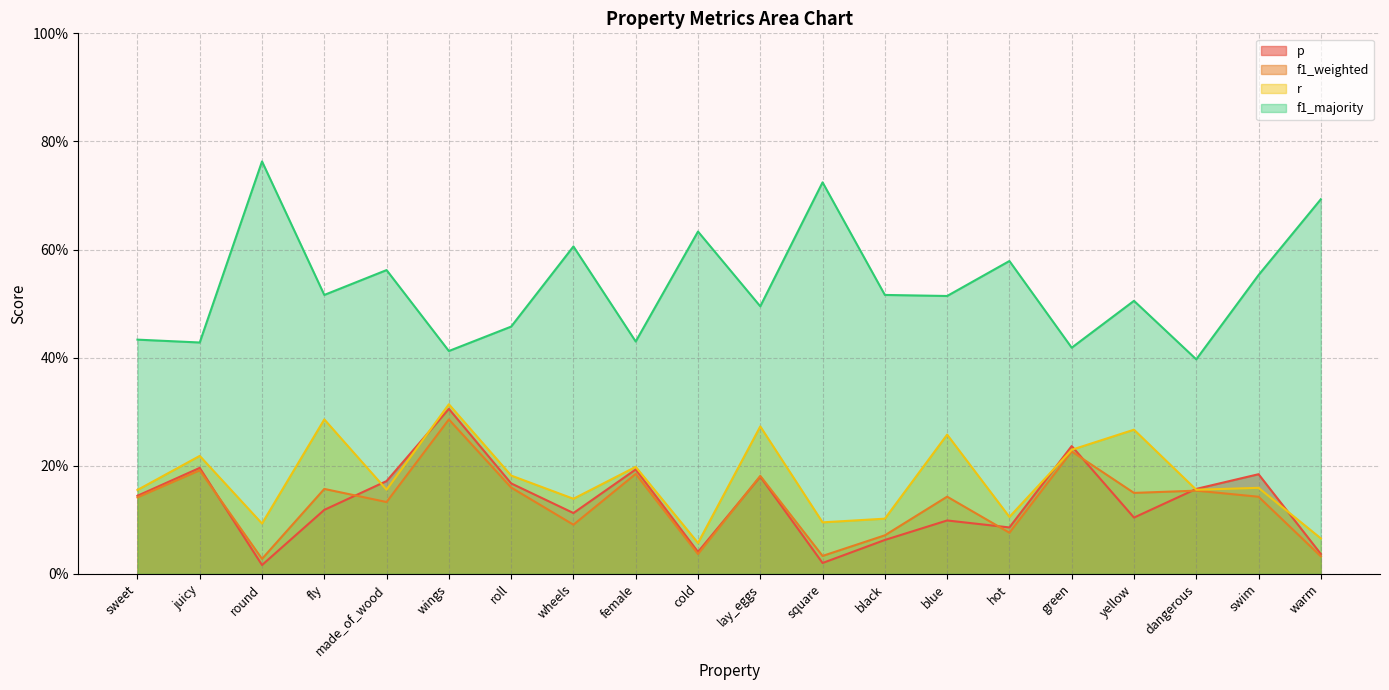

What is the label of the 17th point from the left?

yellow